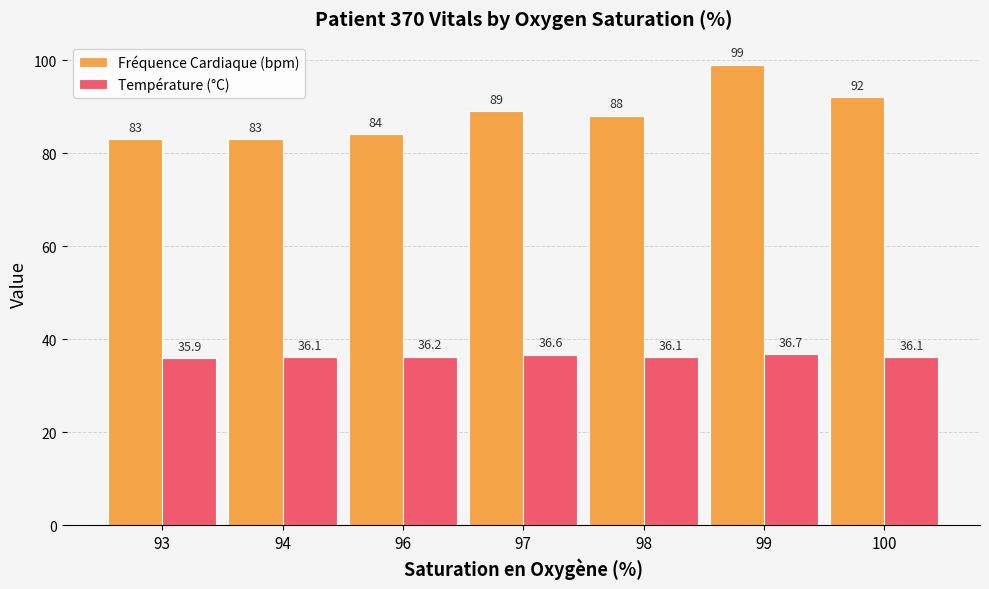

What is the average value of the Température (°C) series?

36.2